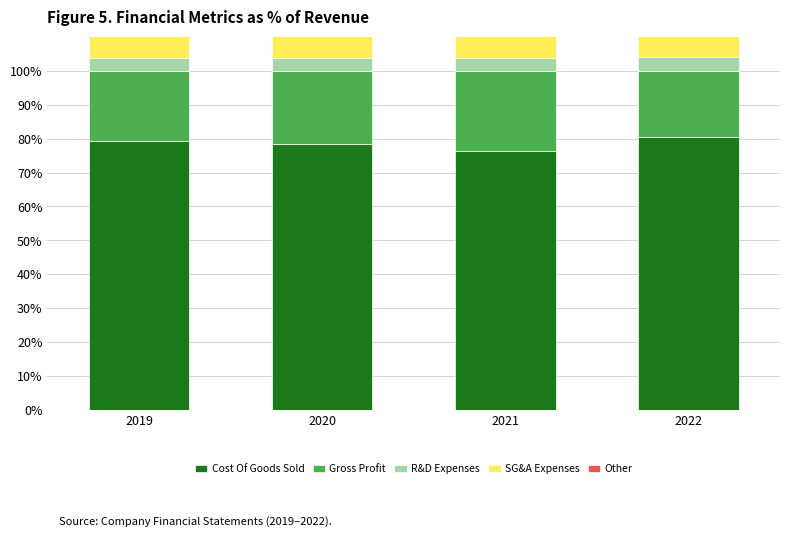

What is the greatest value displayed?

80.6